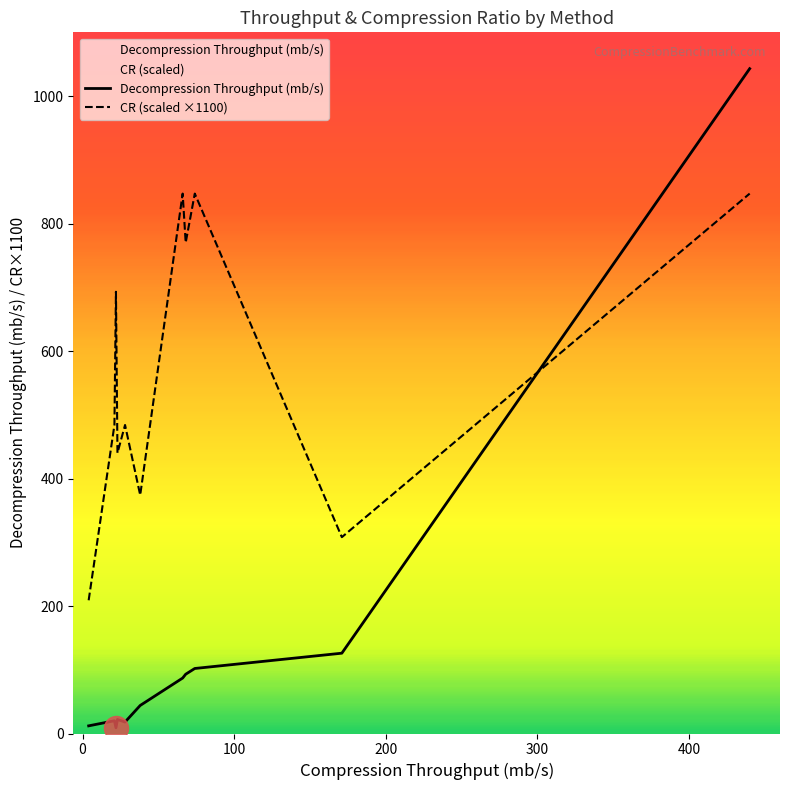

Which series contains the lowest Y value?

Decompression Throughput (mb/s)